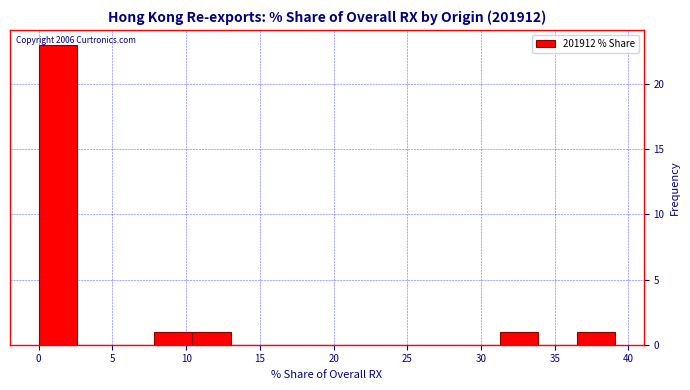

Which range on the x-axis has the tallest bar?

0.0 to 2.5